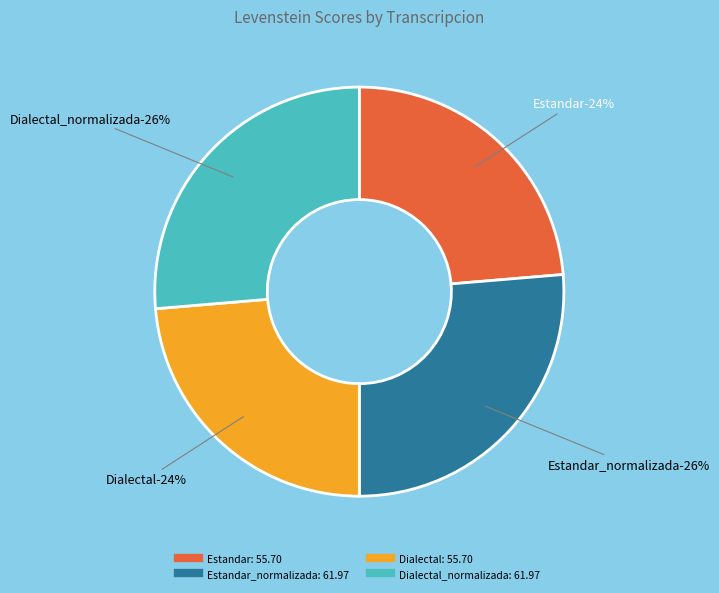

Is the sum of Estandar_normalizada and Estandar greater than half?

No